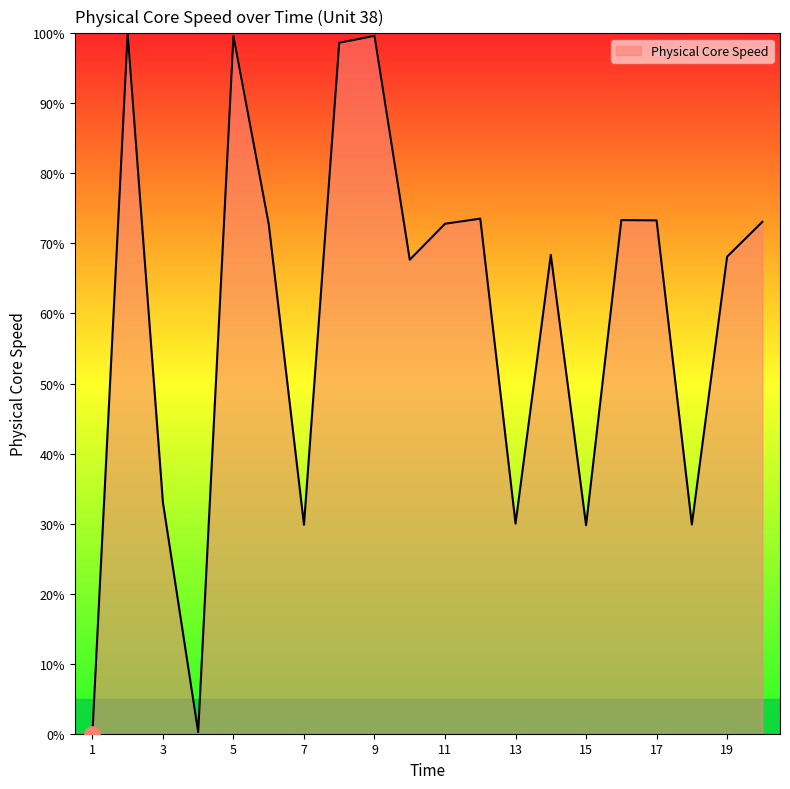

What is the maximum value shown in the chart?

100.0